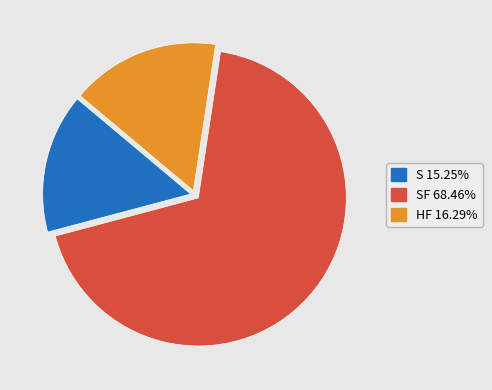

Is there a majority slice in this chart?

Yes